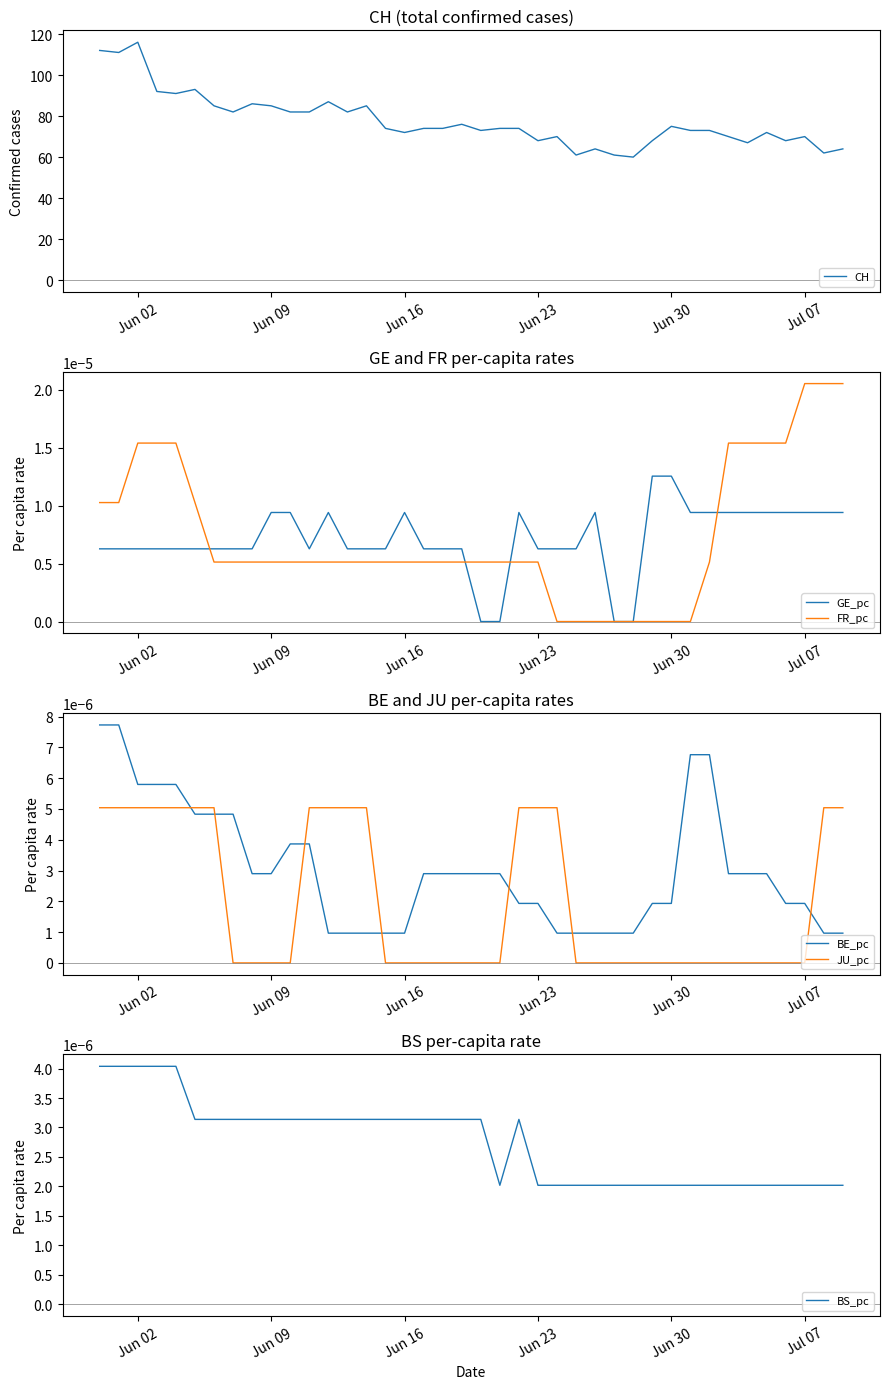

After their last crossing, which series has the higher values: FR_pc or BE_pc?

FR_pc